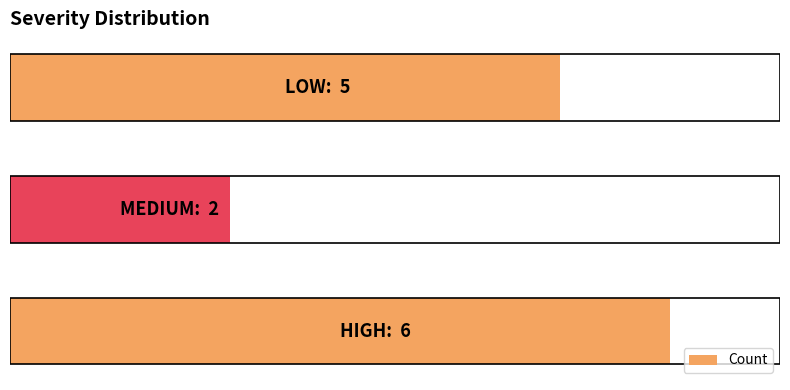

Count the number of categories in the chart.

3